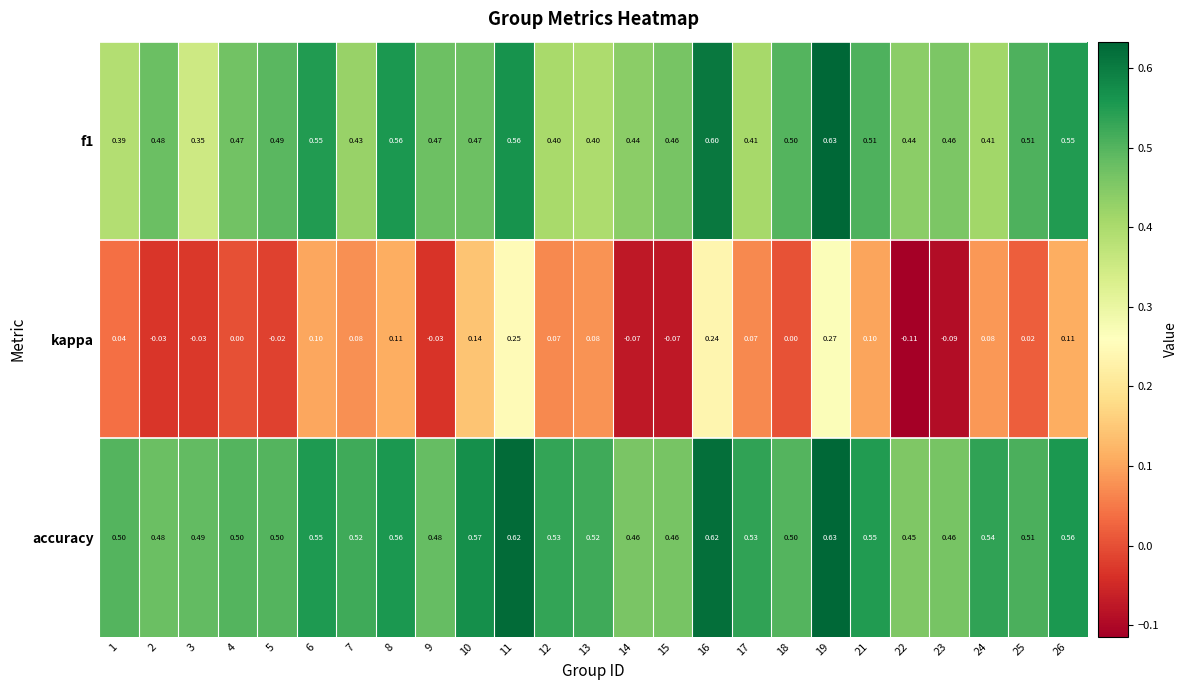

At which category is the sum across all series the highest?

19